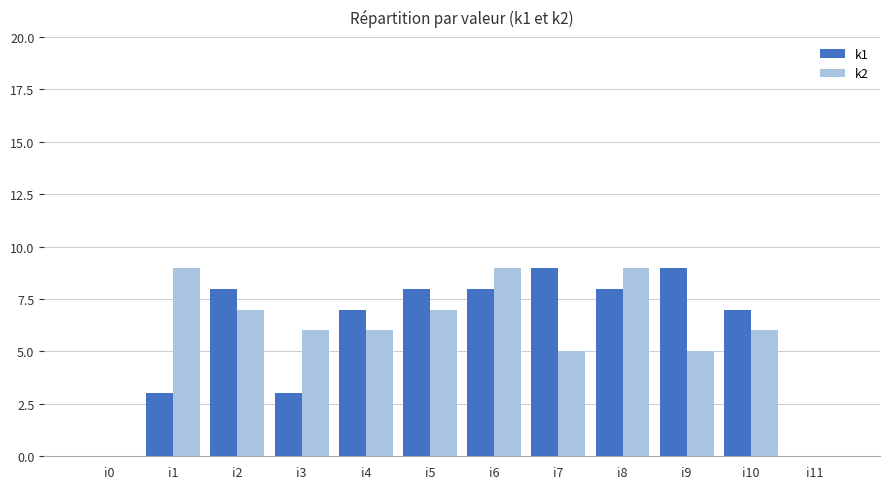

Reading right to left, what are all the values shown in this chart?

k1: 0	7	9	8	9	8	8	7	3	8	3	0
k2: 0	6	5	9	5	9	7	6	6	7	9	0